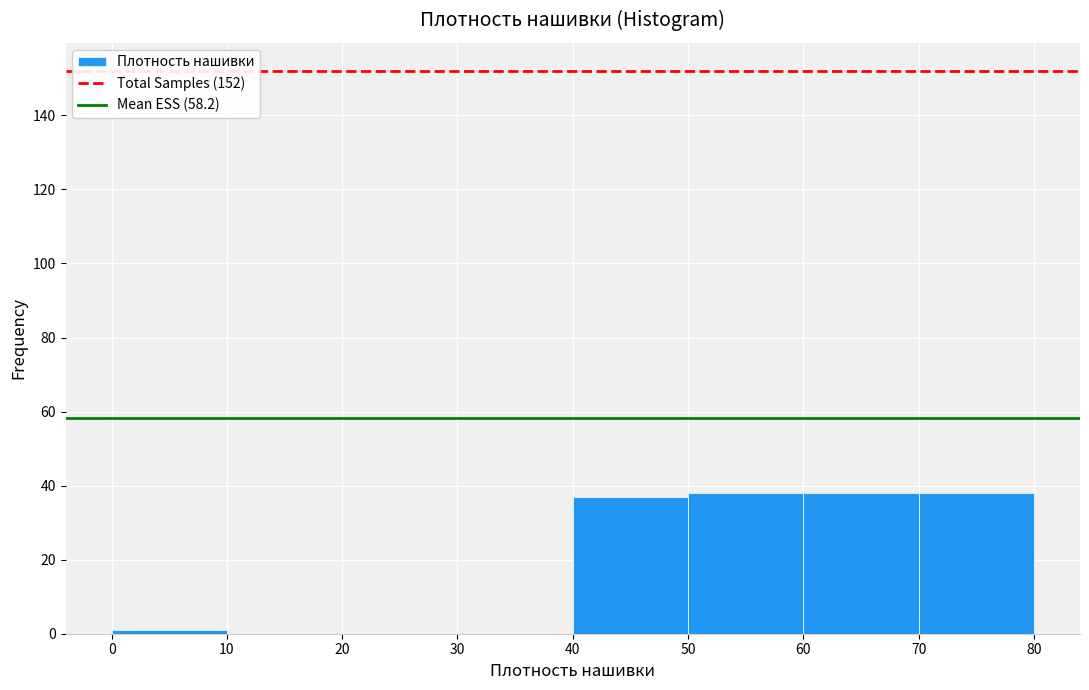

Reading left to right, list every bar in this chart as the range it spans on the x-axis followed by its height. The values are not printed on the chart, so give them approximately, as read against the axis.

0 to 10: under 2
10 to 20: 0
20 to 30: 0
30 to 40: 0
40 to 50: 38
50 to 60: 38
60 to 70: 38
70 to 80: 38